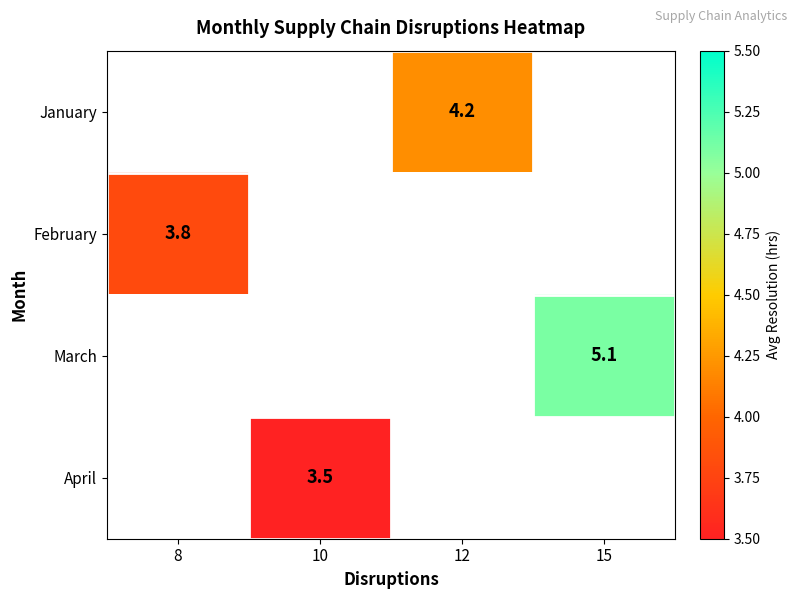

The value of April at 10 is 1.9. True or false?

False